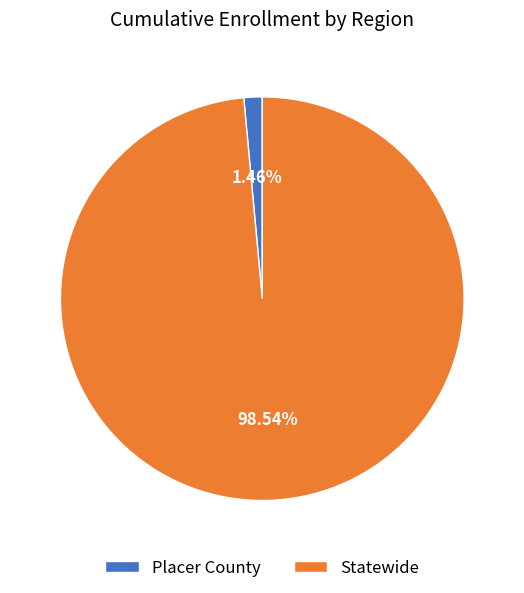

Which slice is the largest?

Statewide